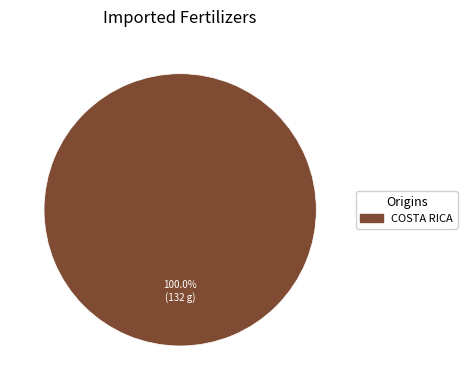

Does any single category account for the majority?

Yes